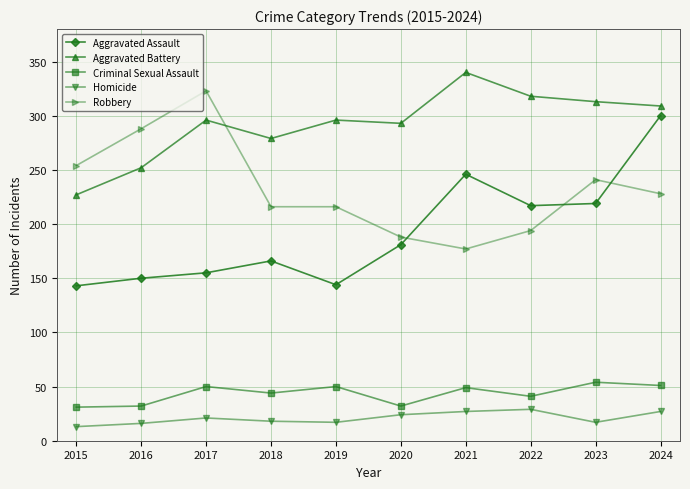

How many data points does each series have?

10